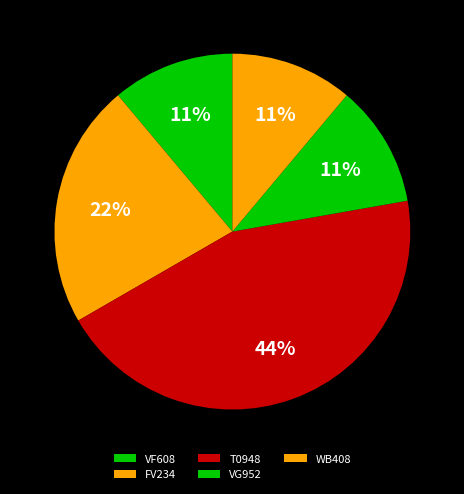

To the nearest percent, what is the combined percentage of VG952 and FV234?

33%